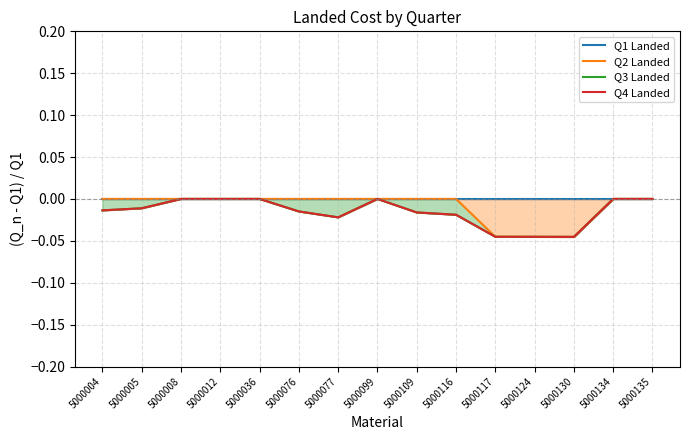

True or false: Q1 Landed has more than 2 points higher than both neighbors.

False